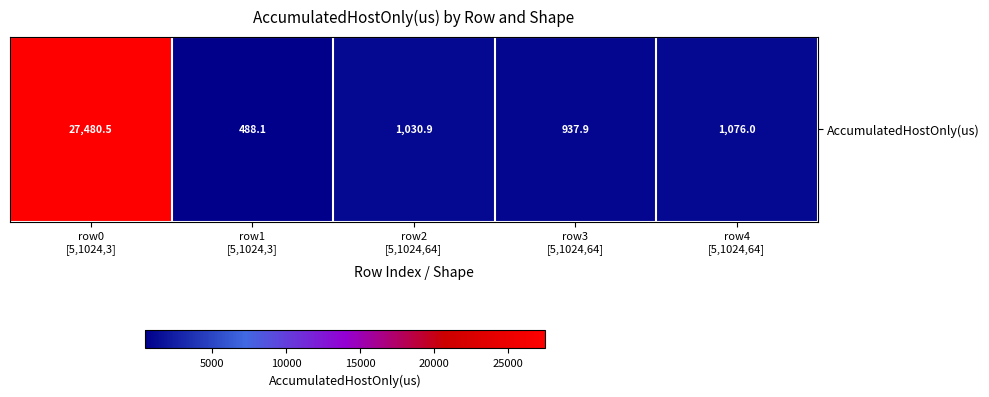

What is the difference between the values at row2
[5,1024,64] and row3
[5,1024,64]?

93.0